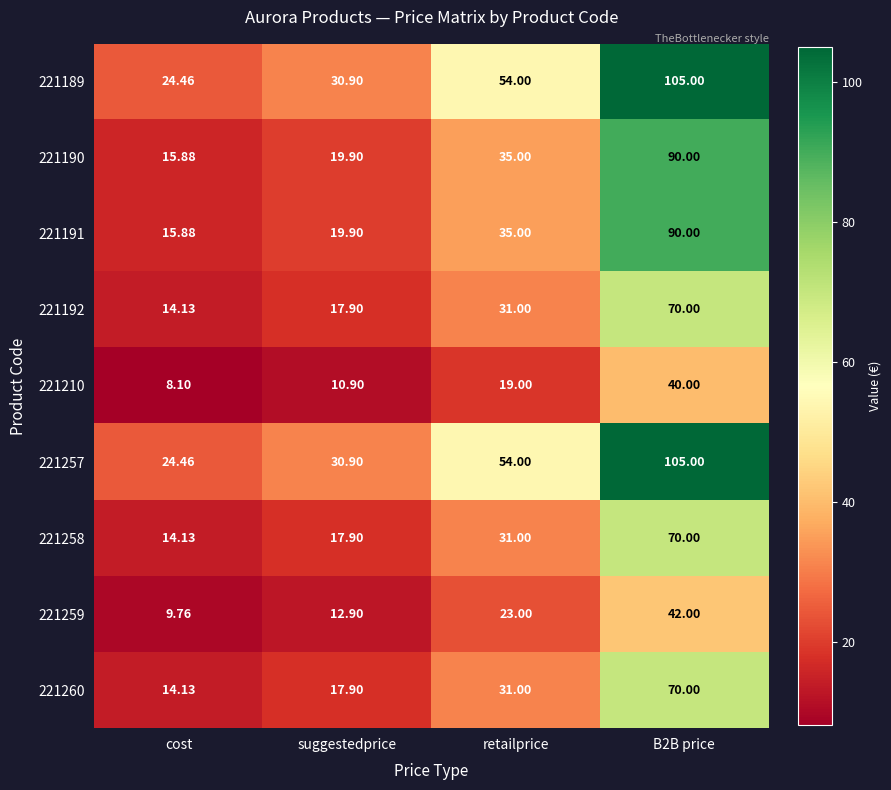

How many categories are shown in the chart?

4